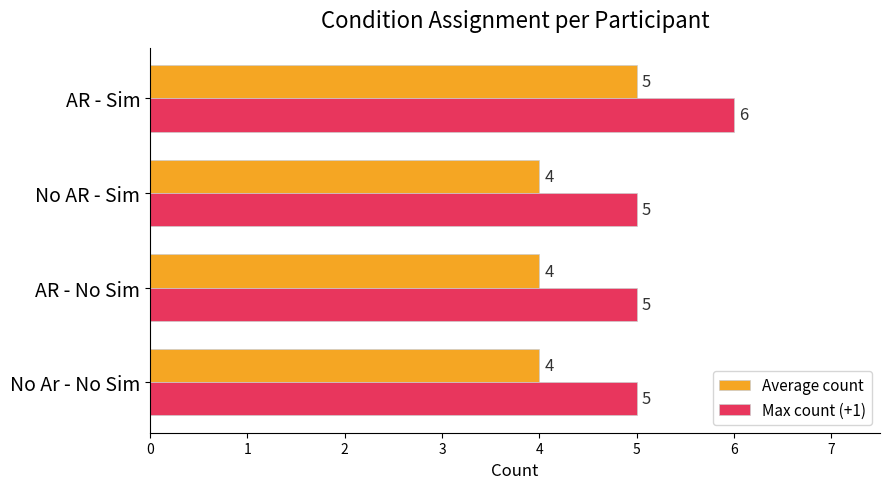

Which series has the largest total across all categories?

Max count (+1)